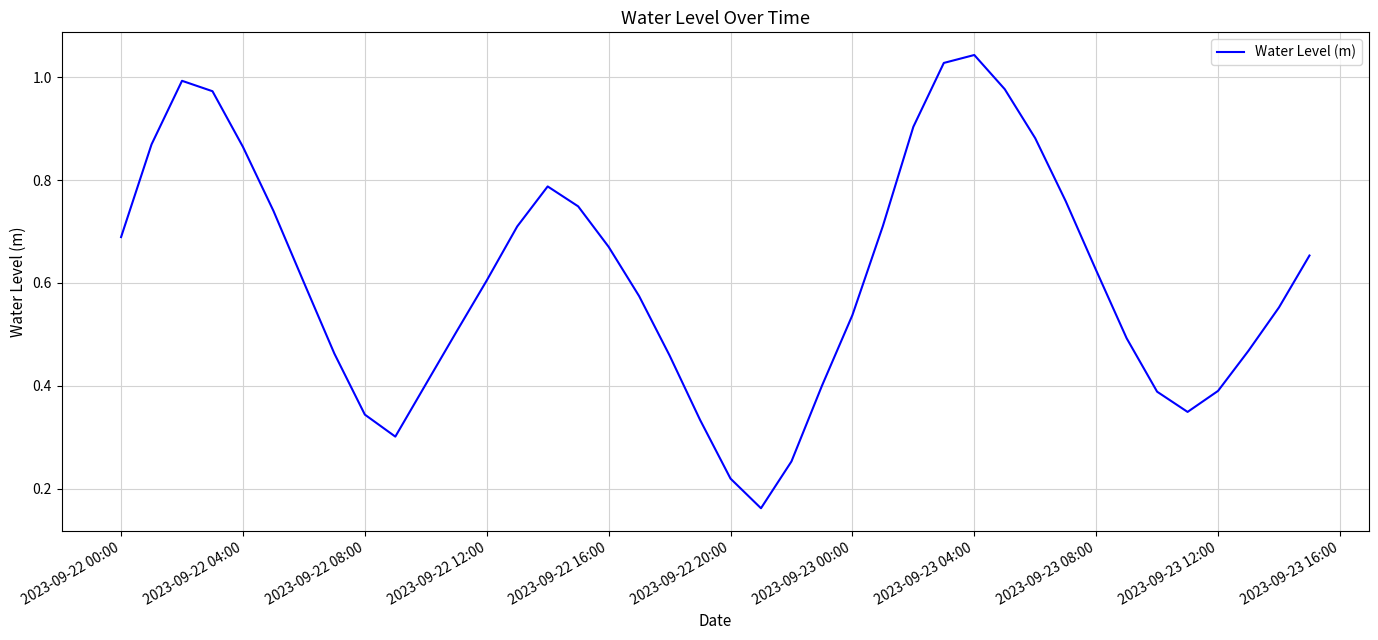

What is the average value?

0.6